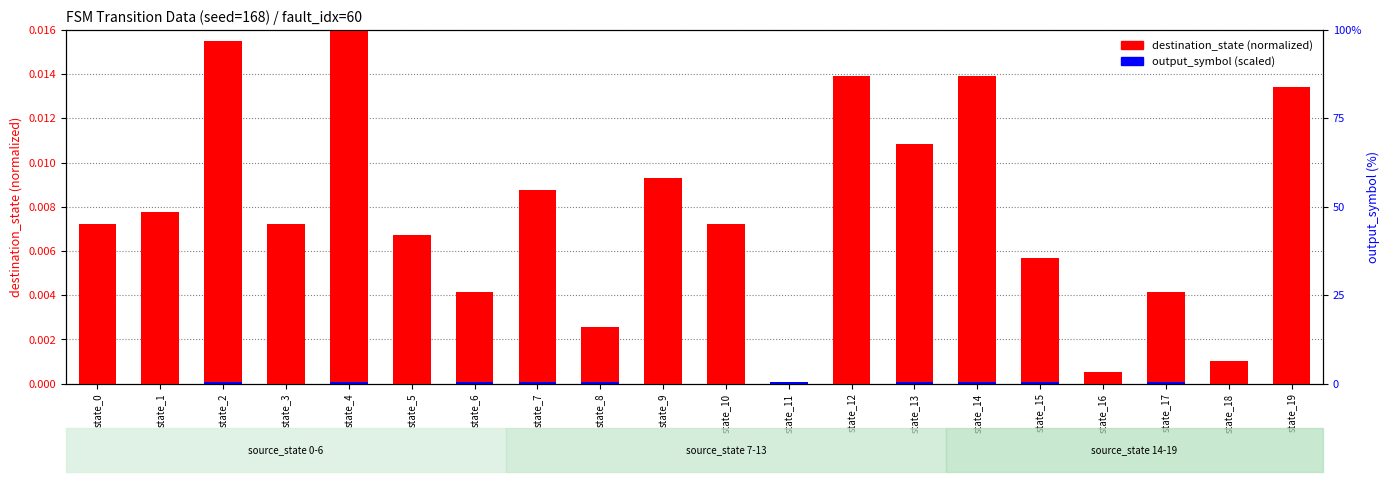

At which label does output_symbol (scaled) reach its minimum?

state_0